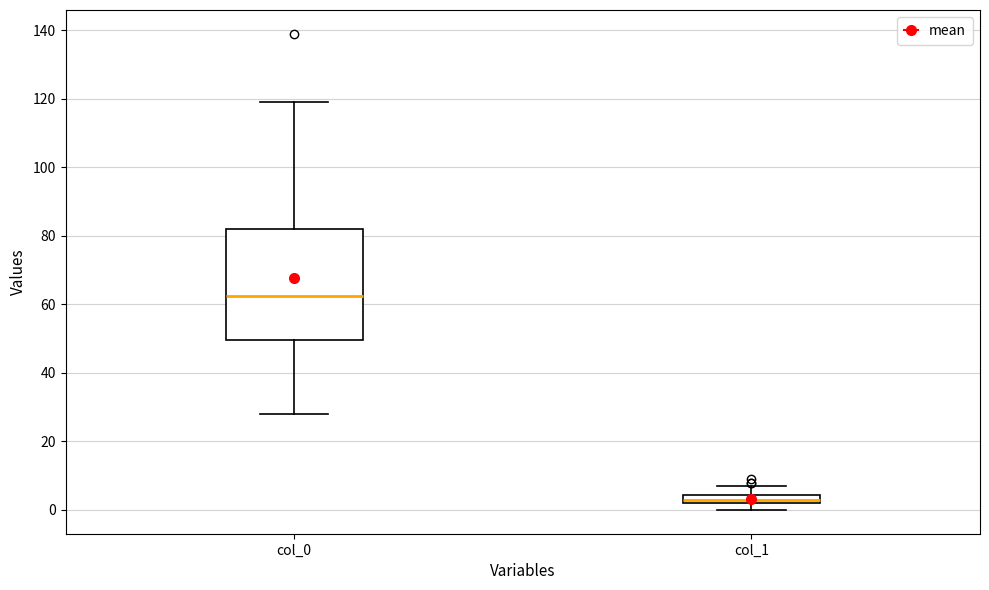

Which box has the highest median line?

col_0